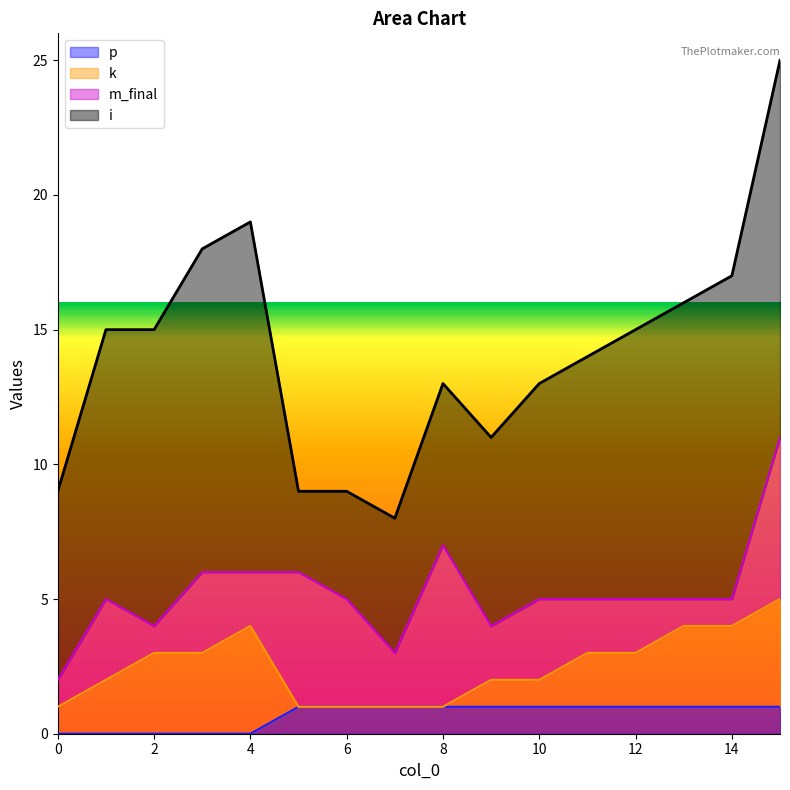

Rank the series by their maximum value, from lowest to highest.

p, k, m_final, i